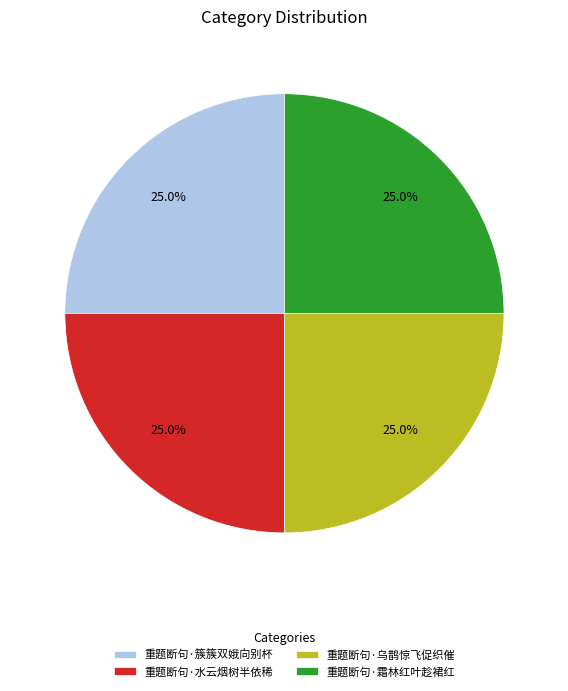

Is it true that 重题断句·霜林红叶趁裙红 is 25% of the pie?

True